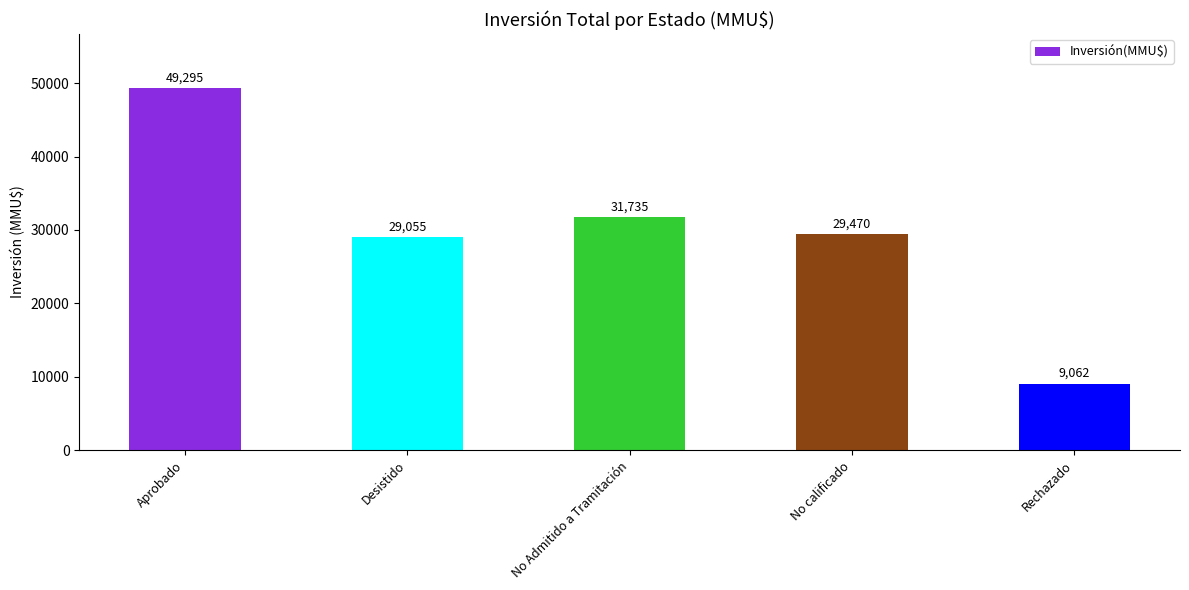

Reading right to left, what are all the values shown in this chart?

Rechazado=9062	No calificado=29470	No Admitido a Tramitación=31735	Desistido=29055	Aprobado=49295